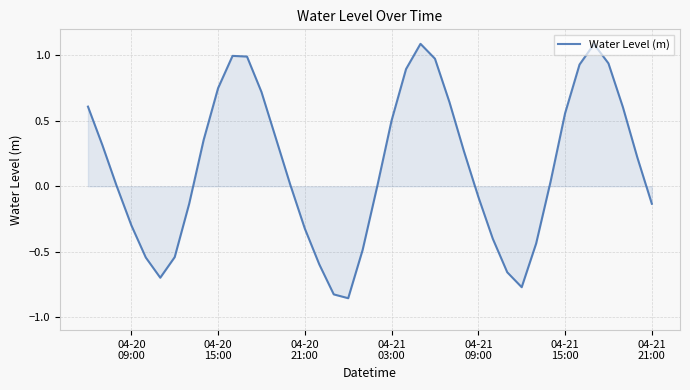

What is the greatest value displayed?

1.1